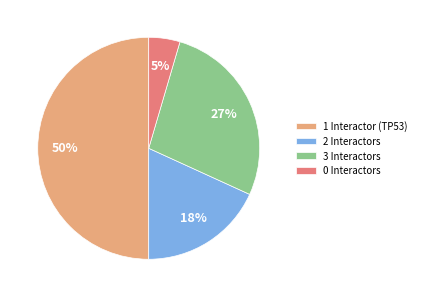

Is 2 Interactors the majority of the pie?

No